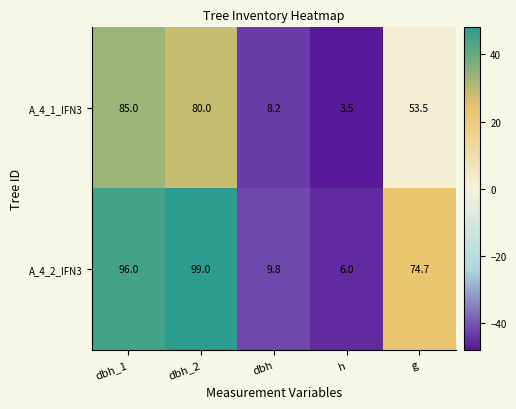

Which category has the lowest value in the A_4_2_IFN3 series?

h